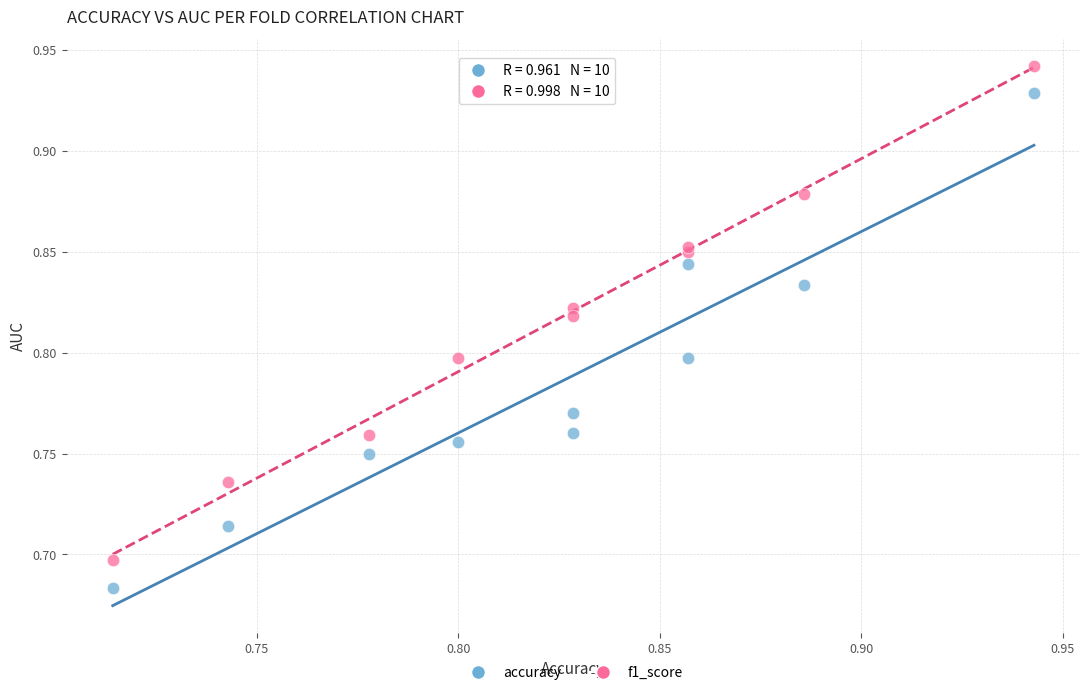

Which series contains the lowest Y value?

accuracy